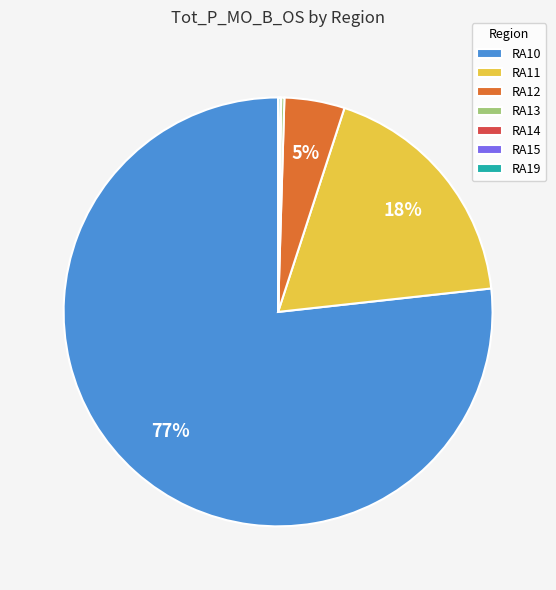

Which category accounts for the majority?

RA10